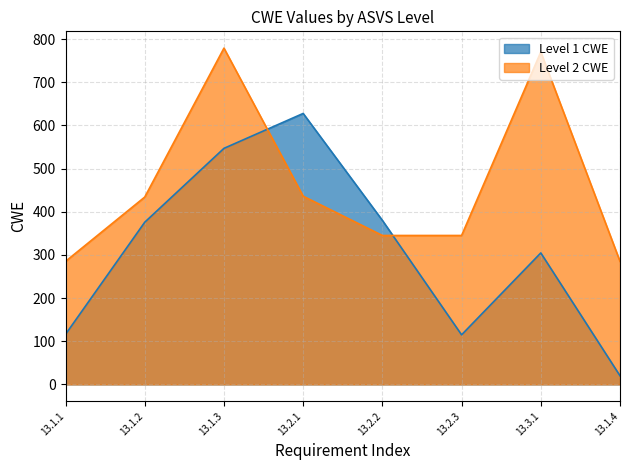

The chart shows a value of 779 at 13.1.3. True or false?

True